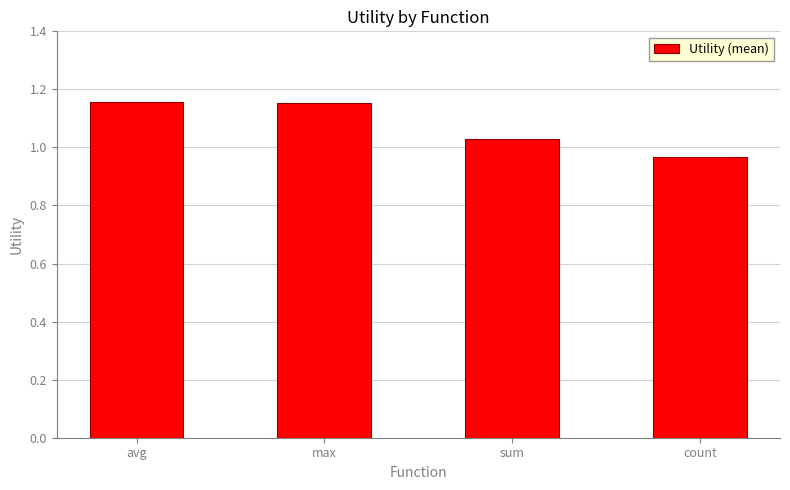

How many values are between 1 and 2?

3